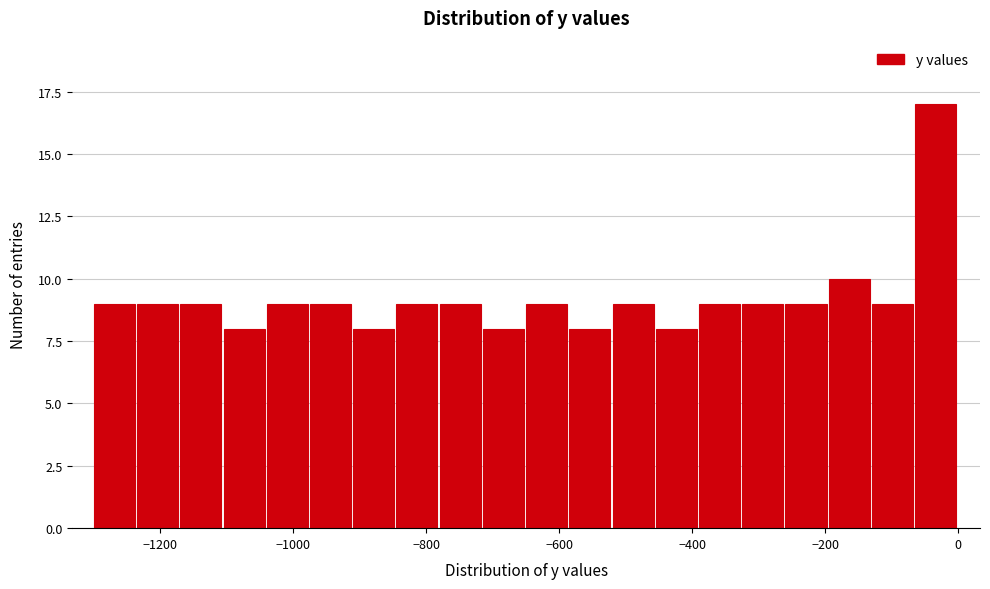

Read against the x-axis, roughly where is the centre of the tallest bar?

-40